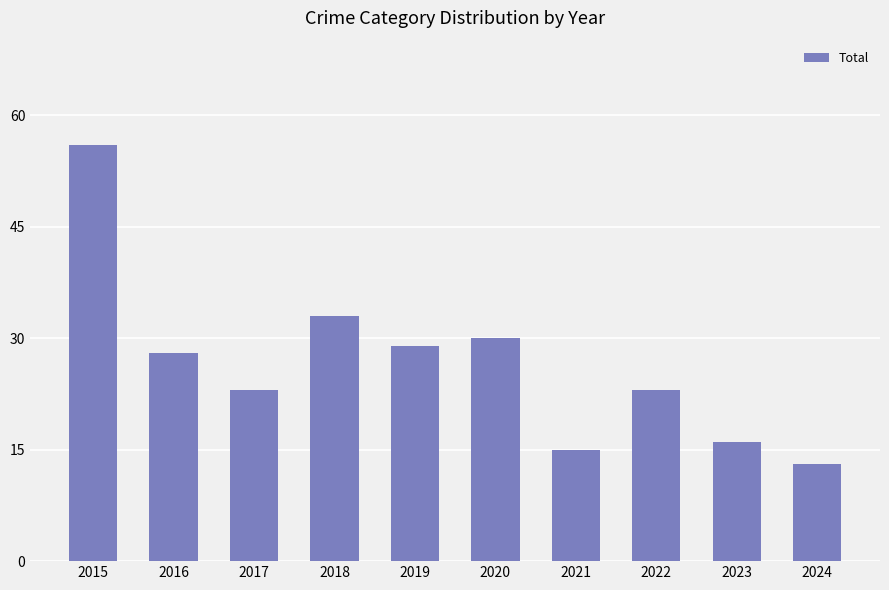

Which has a higher value, 2024 or 2023?

2023